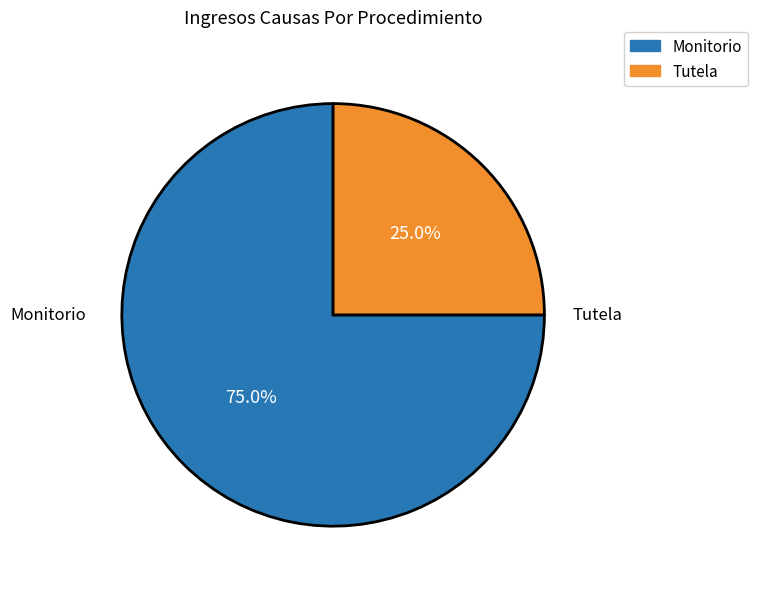

To the nearest percent, what is the average slice percentage?

50%